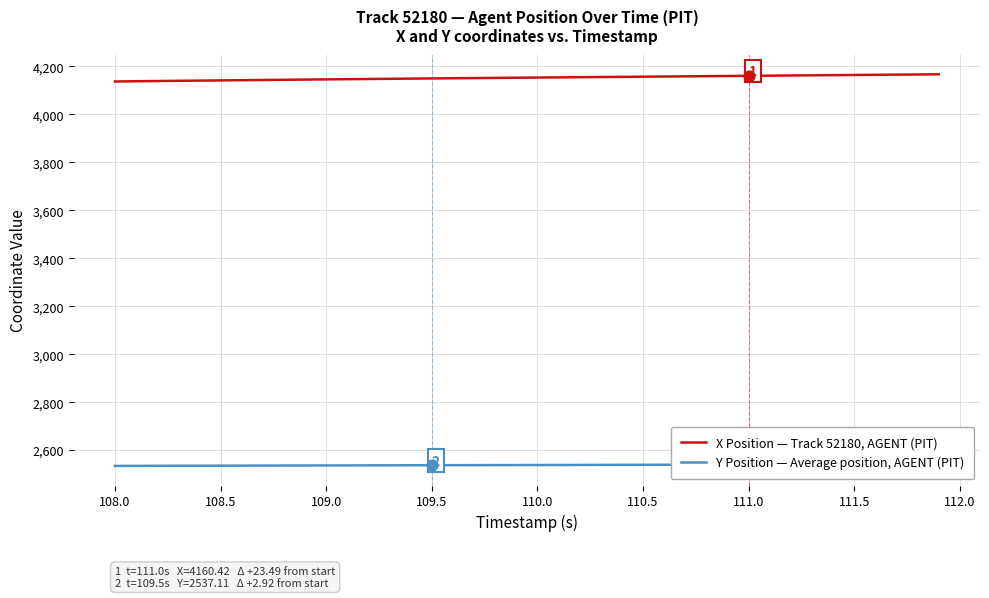

Which series has the widest spread of Y values?

X Position — Track 52180, AGENT (PIT)